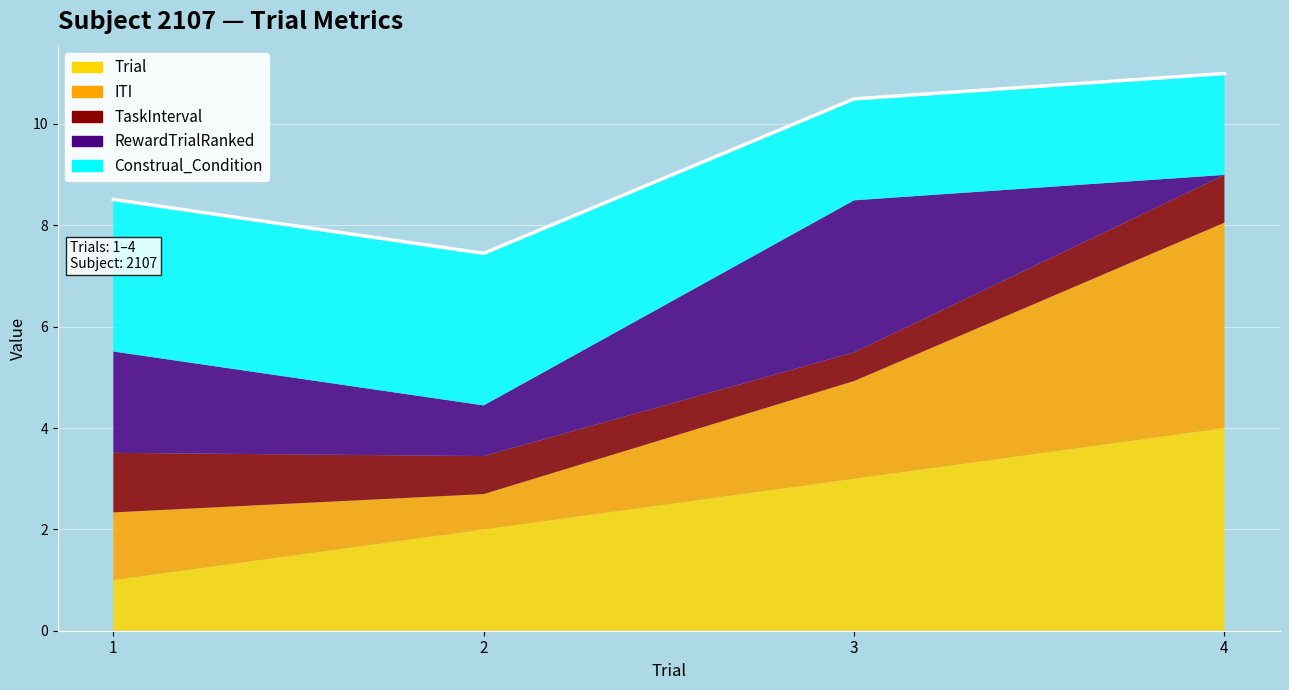

Reading left to right, transcribe all the data shown in this chart.

Trial: 1=1.0	2=2.0	3=3.0	4=4.0
ITI: 1=1.3	2=0.7	3=1.9	4=4.1
TaskInterval: 1=1.2	2=0.7	3=0.6	4=0.9
RewardTrialRanked: 1=2.0	2=1.0	3=3.0	4=0.0
Construal_Condition: 1=3.0	2=3.0	3=2.0	4=2.0